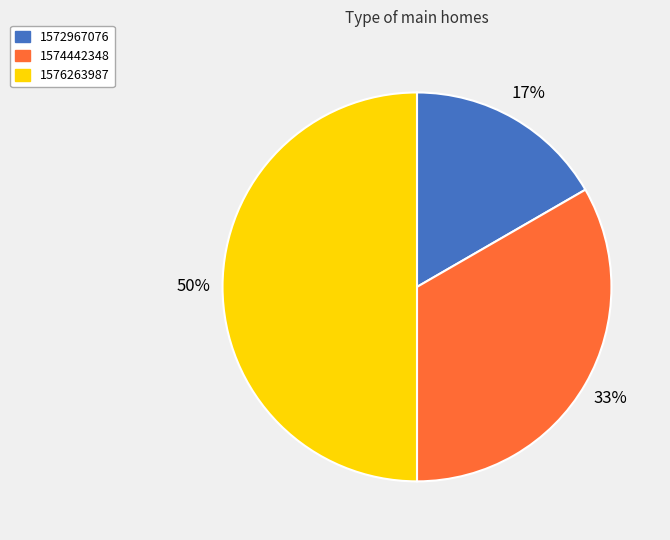

Which category has the biggest portion of the pie?

1576263987